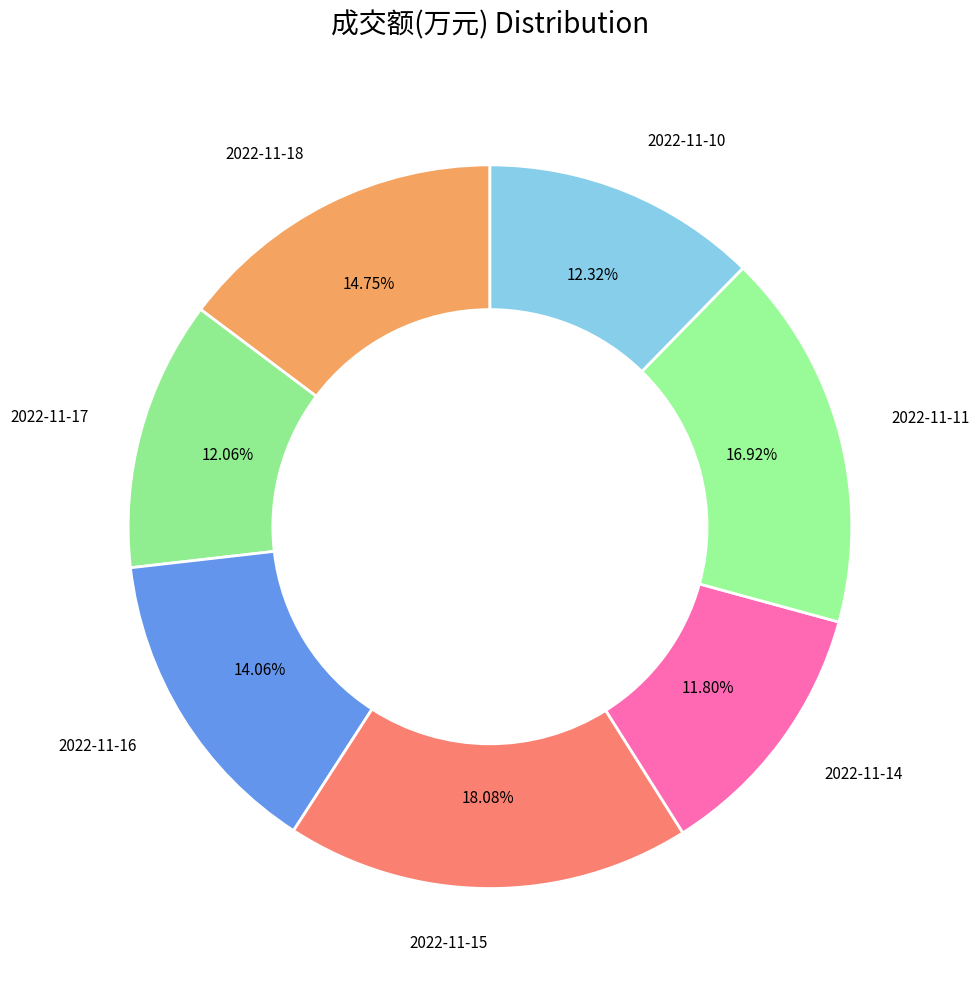

Combined, do 2022-11-17 and 2022-11-14 account for over 50%?

No